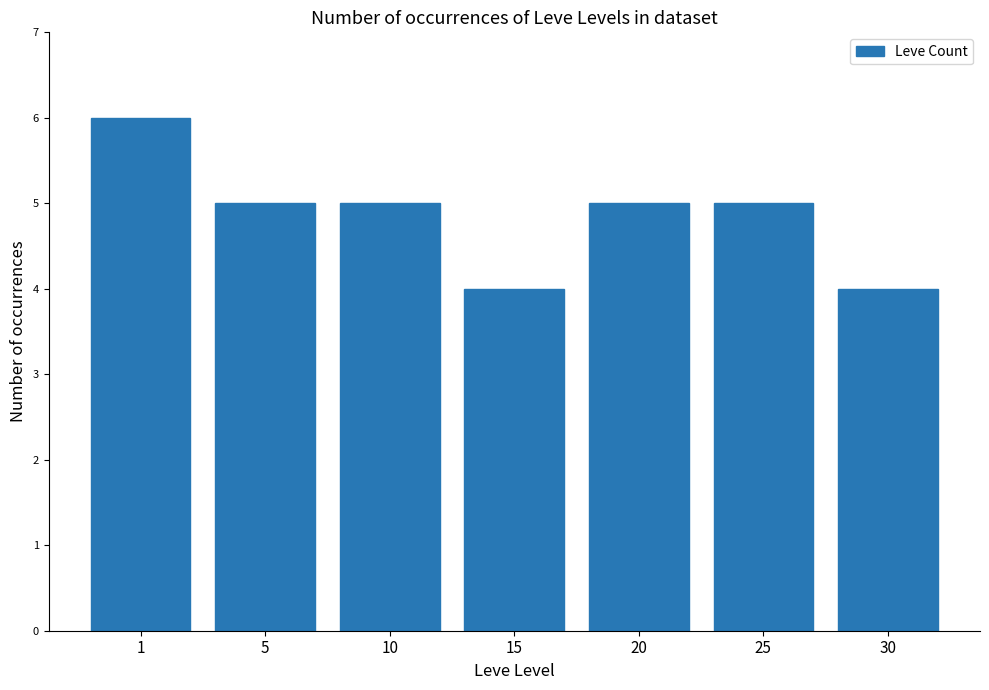

Are the bars horizontal?

No